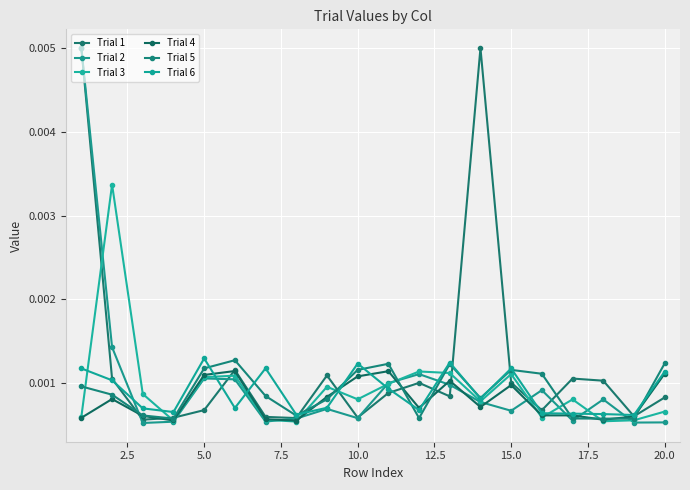

How many lines are shown in the chart?

6